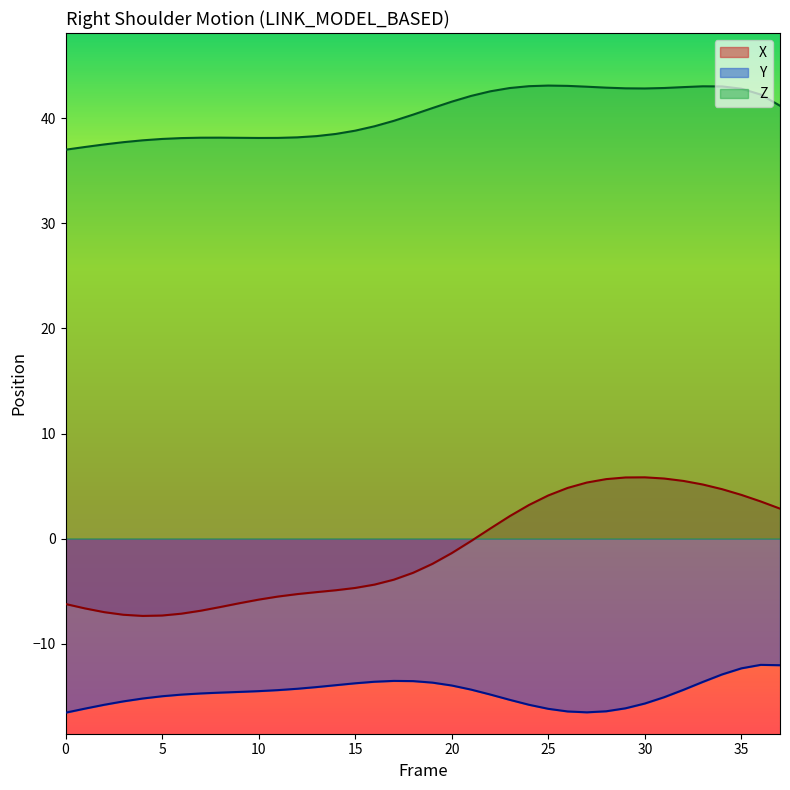

In Z, how many points are higher than both neighbors (excluding endpoints)?

3